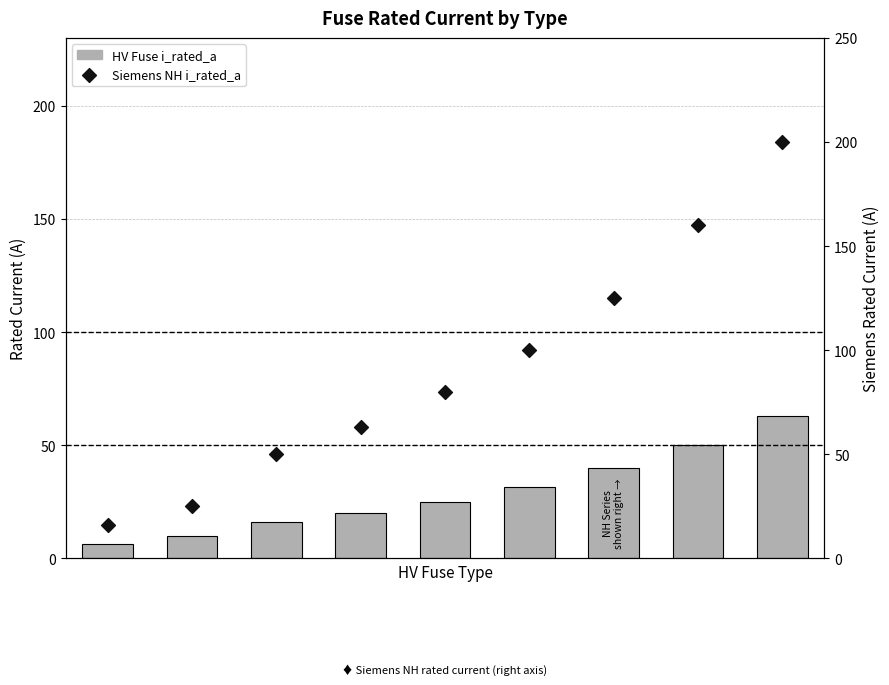

What is the ratio of the value at HV 40A to the value at HV 31.5A?

1.3